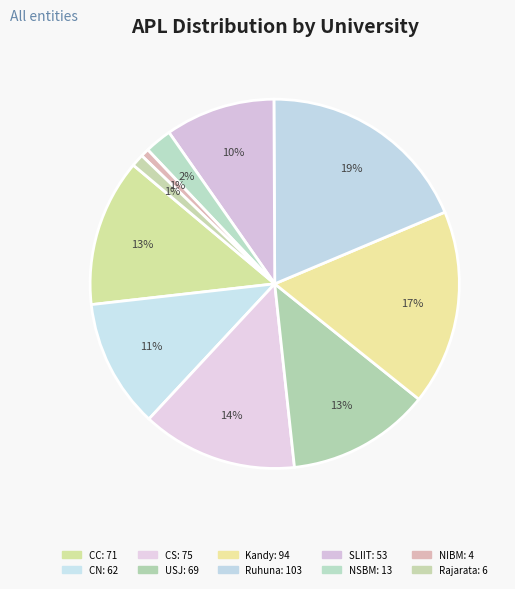

Combined, what portion of the pie is Ruhuna and USJ?

31.3%